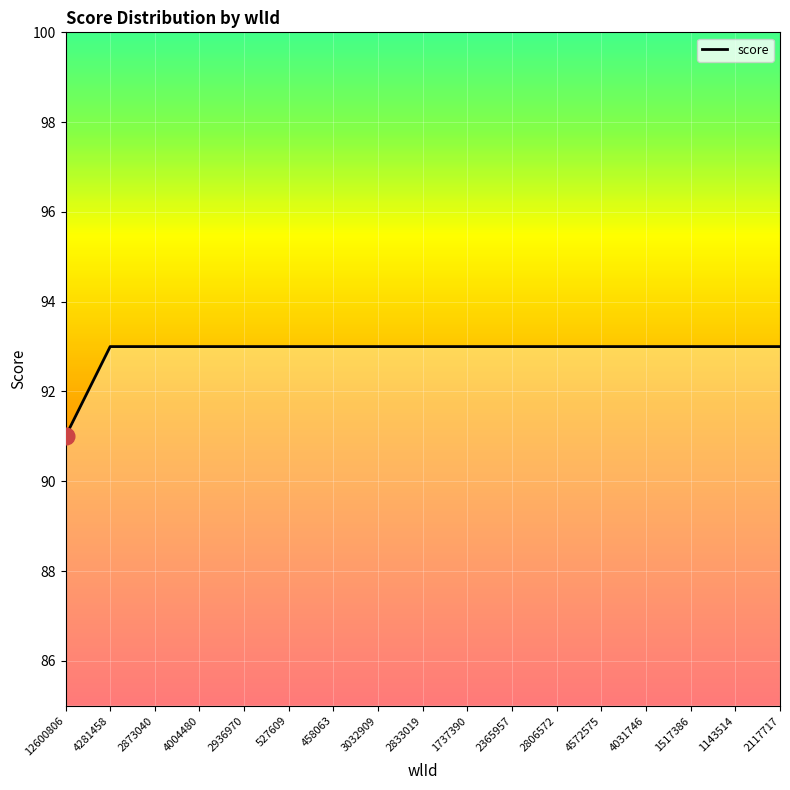

What is the approximate value at 4004480?

93